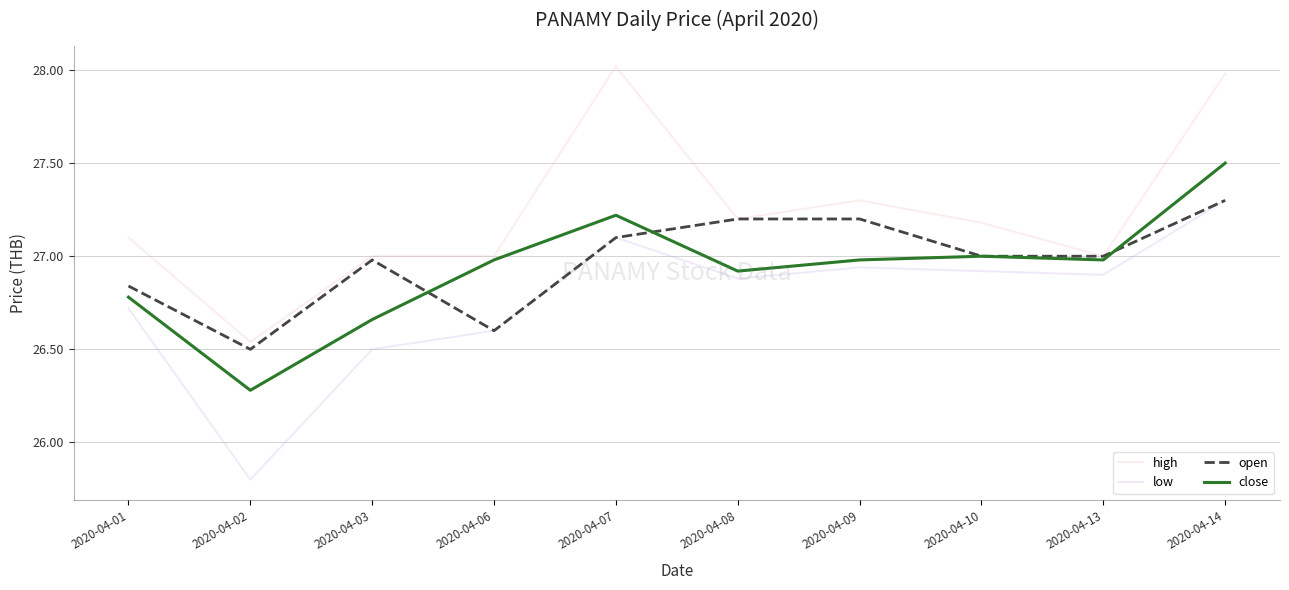

Which category has the lowest value in the open series?

2020-04-02